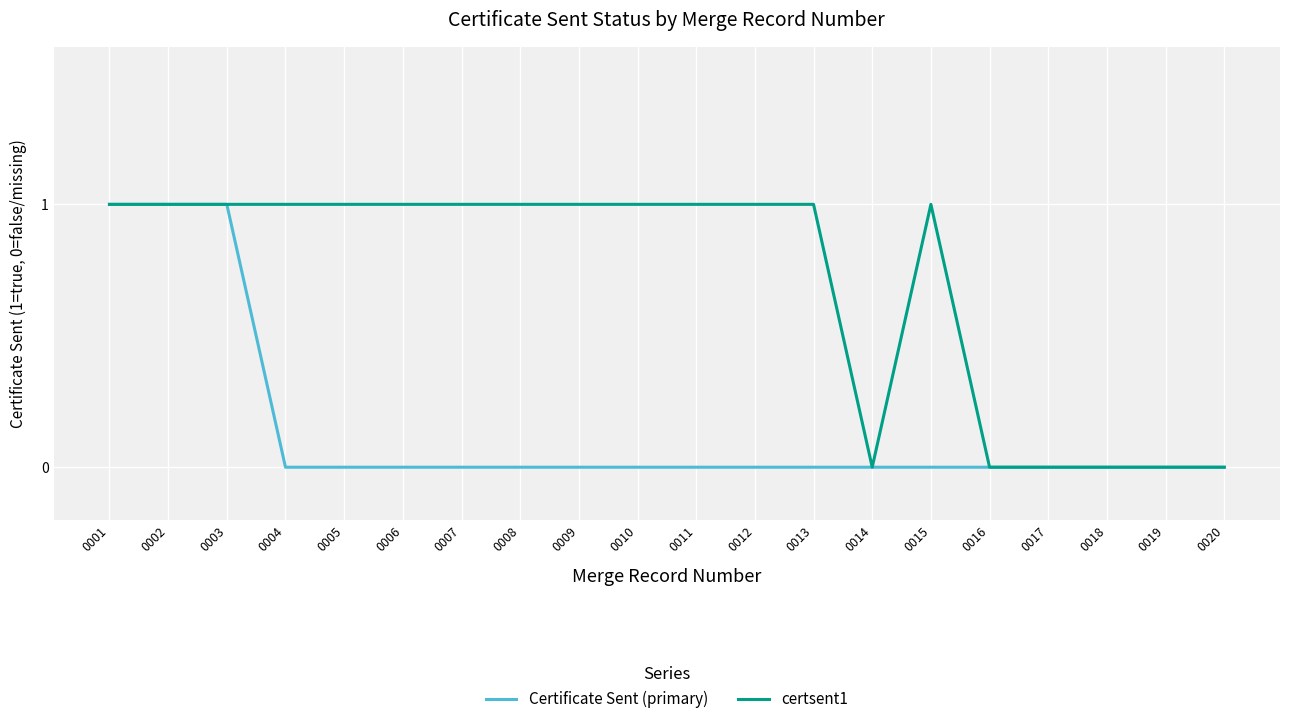

Which series has the largest total across all categories?

certsent1